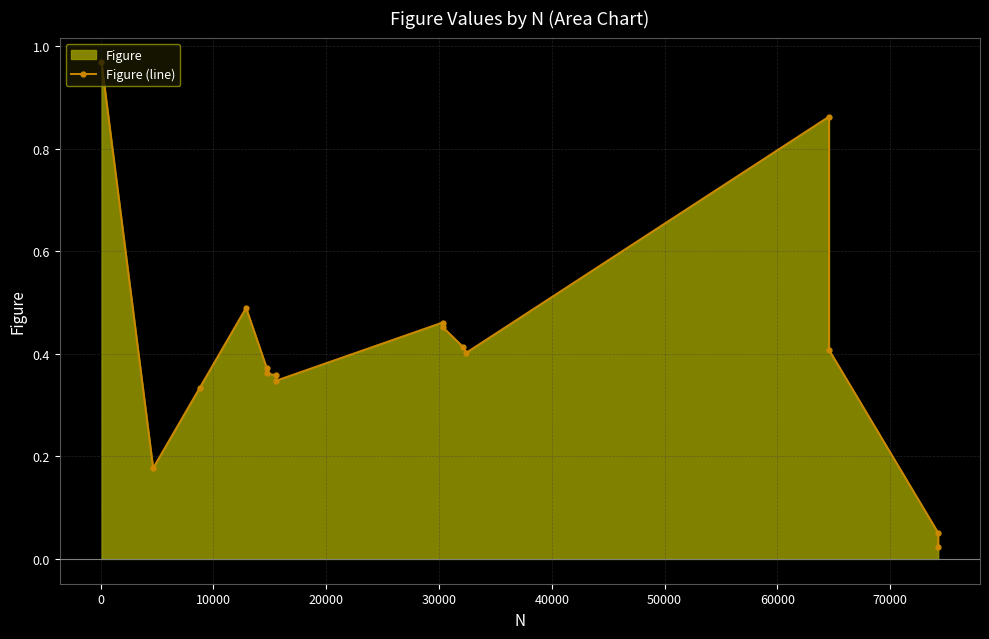

How many data points does each series have?

16